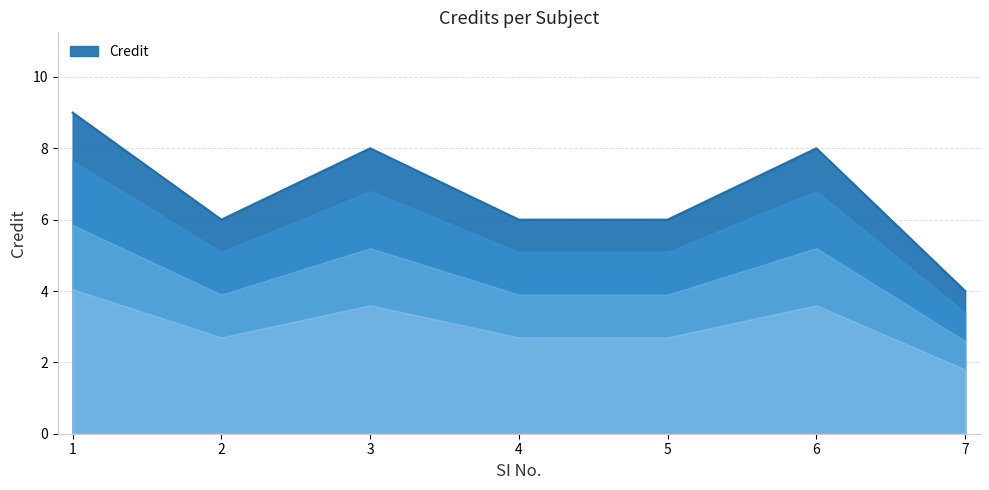

What is the smallest value displayed?

4